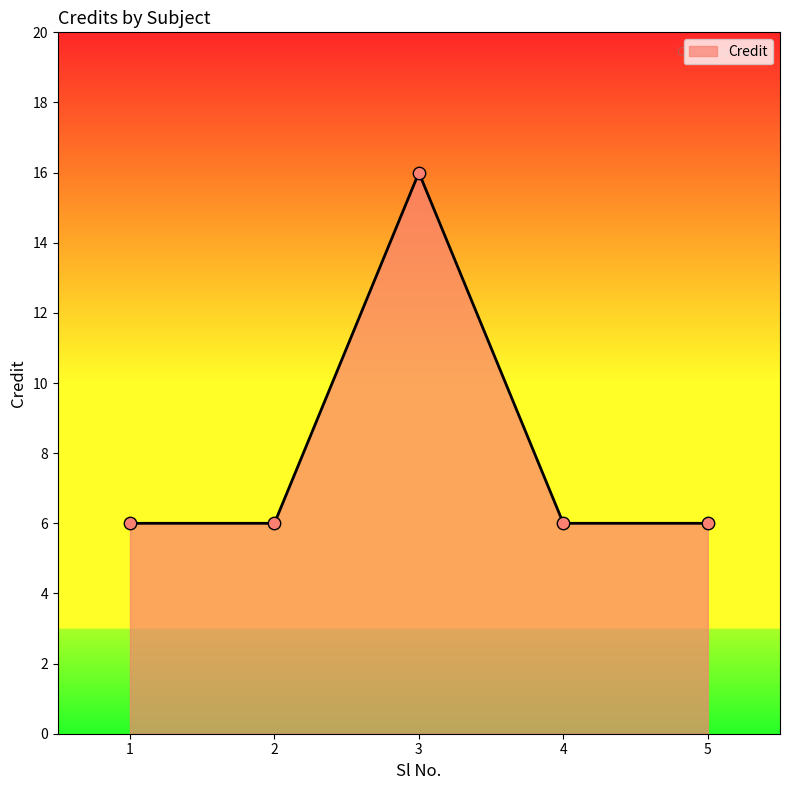

What is the change in value from 2 to 3?

+10